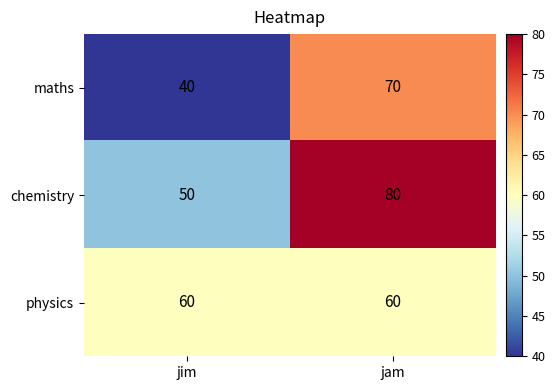

Reading left to right, what are all the values shown in this chart?

maths: jim=40	jam=70
chemistry: jim=50	jam=80
physics: jim=60	jam=60